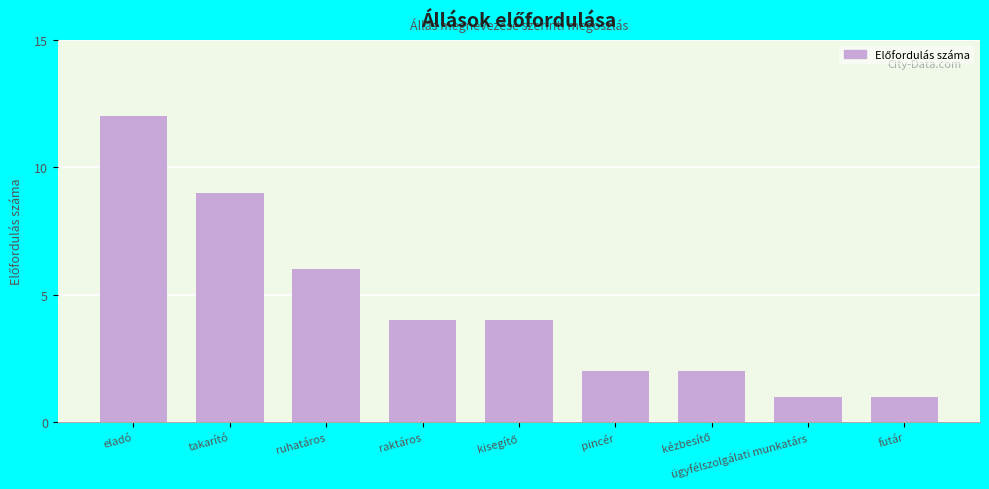

True or false: the data shows 4 at ruhatáros.

False